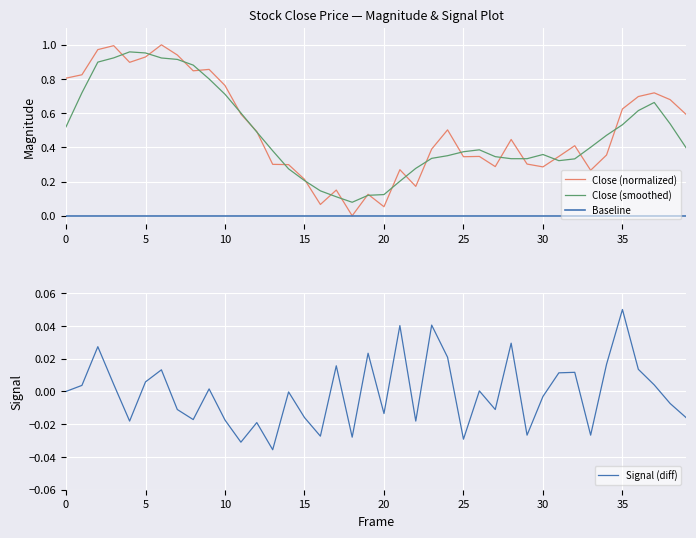

What is the difference between the maximum and second lowest values?

0.9